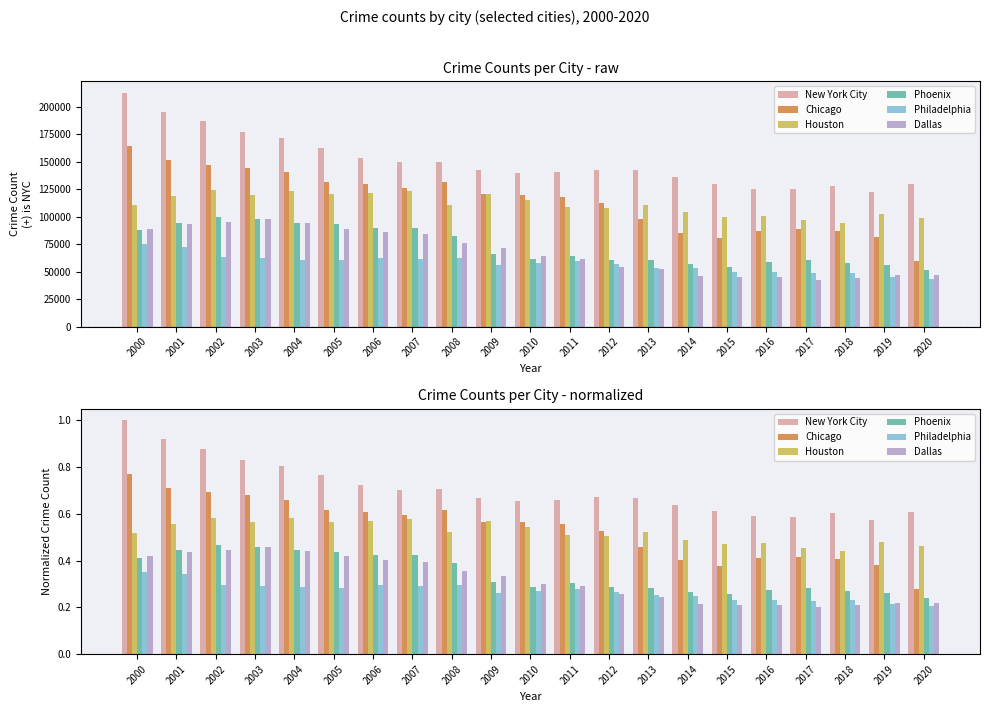

Which series has the largest total across all categories?

New York City